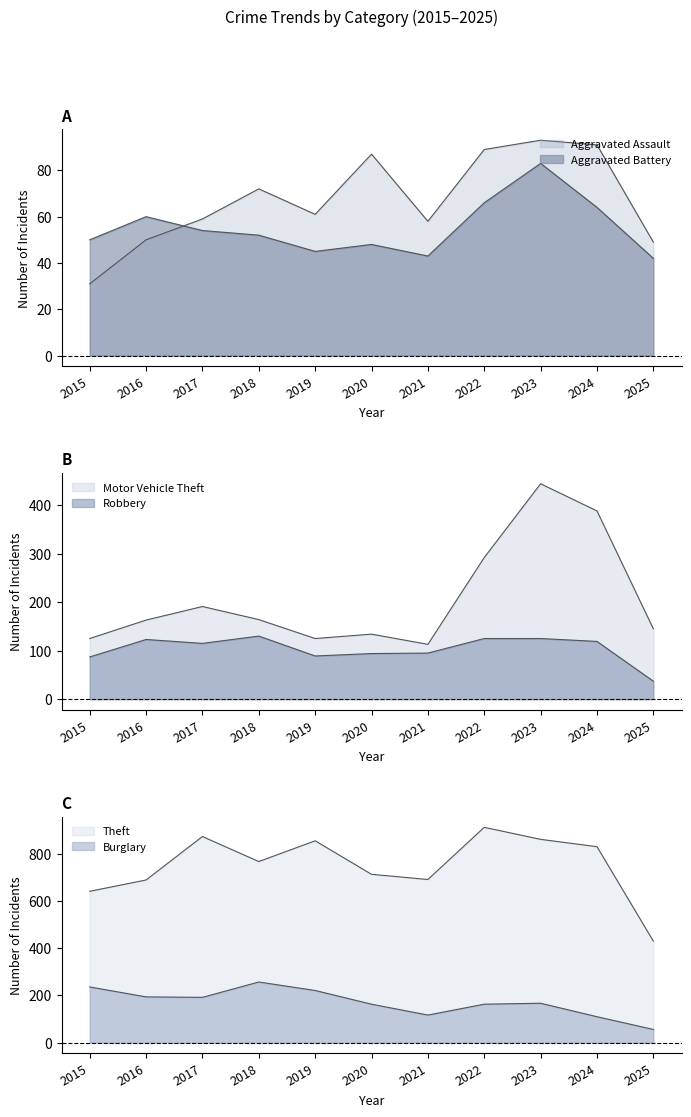

At which category is the sum across all series the highest?

2023